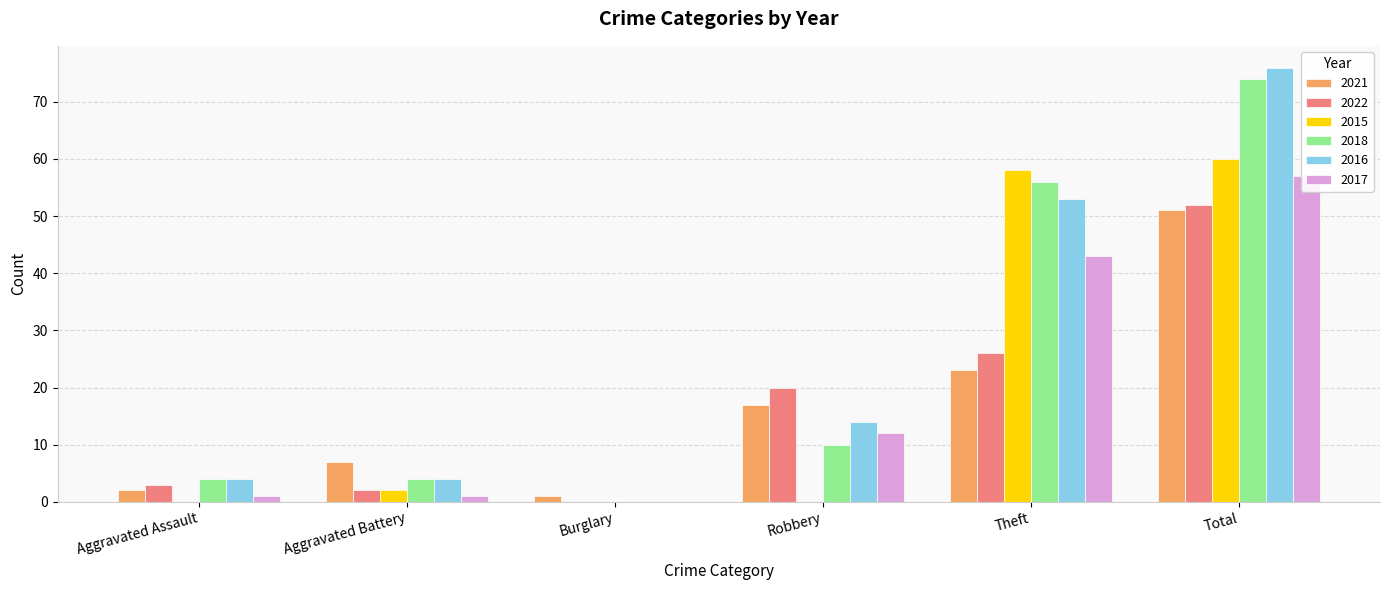

What is the difference between the maximum and second lowest values in the 2015 series?

60